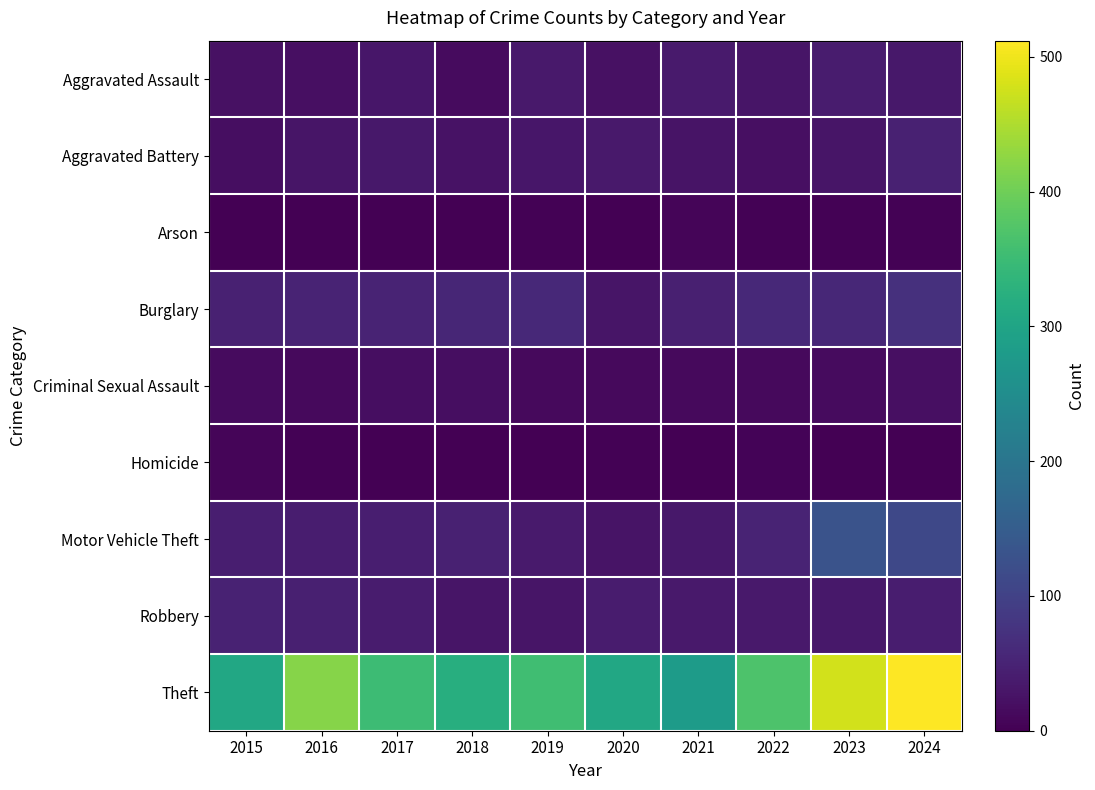

Reading left to right, transcribe all the data shown in this chart.

Aggravated Assault: 2015=22	2016=21	2017=31	2018=14	2019=35	2020=22	2021=36	2022=28	2023=39	2024=33
Aggravated Battery: 2015=18	2016=29	2017=33	2018=24	2019=31	2020=34	2021=26	2022=21	2023=29	2024=47
Arson: 2015=0	2016=1	2017=1	2018=1	2019=2	2020=1	2021=6	2022=3	2023=2	2024=2
Burglary: 2015=47	2016=50	2017=51	2018=54	2019=59	2020=29	2021=44	2022=58	2023=56	2024=70
Criminal Sexual Assault: 2015=14	2016=13	2017=18	2018=18	2019=12	2020=13	2021=13	2022=13	2023=14	2024=20
Homicide: 2015=6	2016=2	2017=1	2018=0	2019=0	2020=2	2021=1	2022=5	2023=1	2024=0
Motor Vehicle Theft: 2015=42	2016=41	2017=42	2018=46	2019=37	2020=27	2021=32	2022=51	2023=130	2024=111
Robbery: 2015=48	2016=45	2017=38	2018=29	2019=29	2020=39	2021=35	2022=35	2023=32	2024=40
Theft: 2015=306	2016=418	2017=350	2018=320	2019=355	2020=306	2021=281	2022=368	2023=476	2024=512